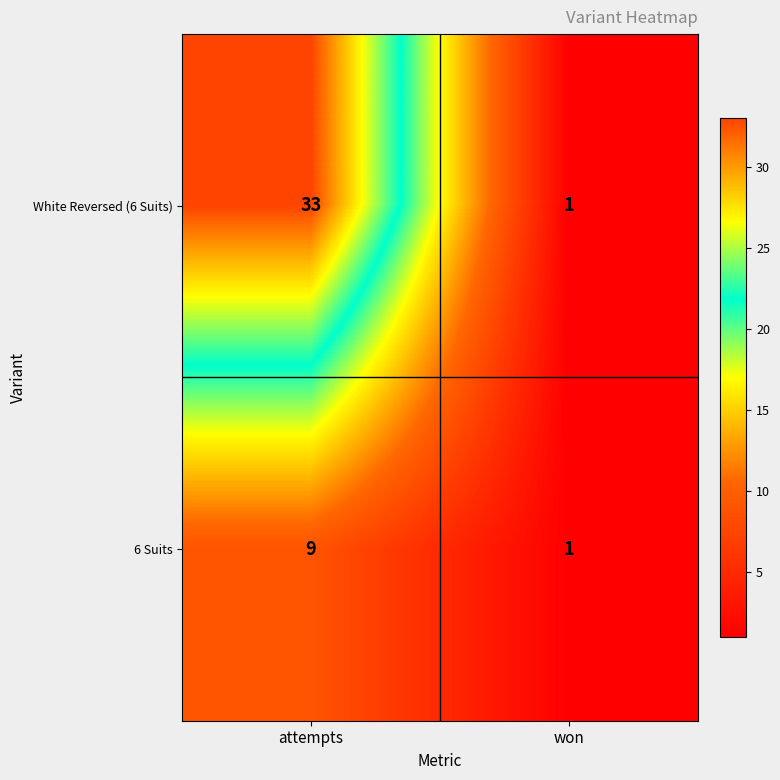

True or false: 6 Suits has a value of 15 at attempts.

False